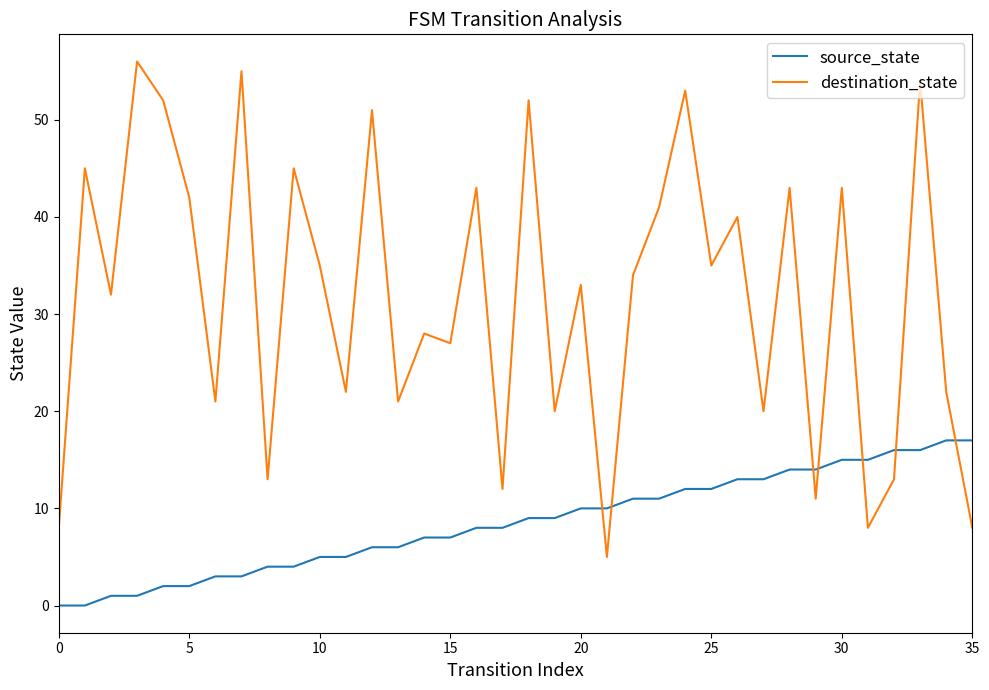

How many interior local valleys does the destination_state series have?

13